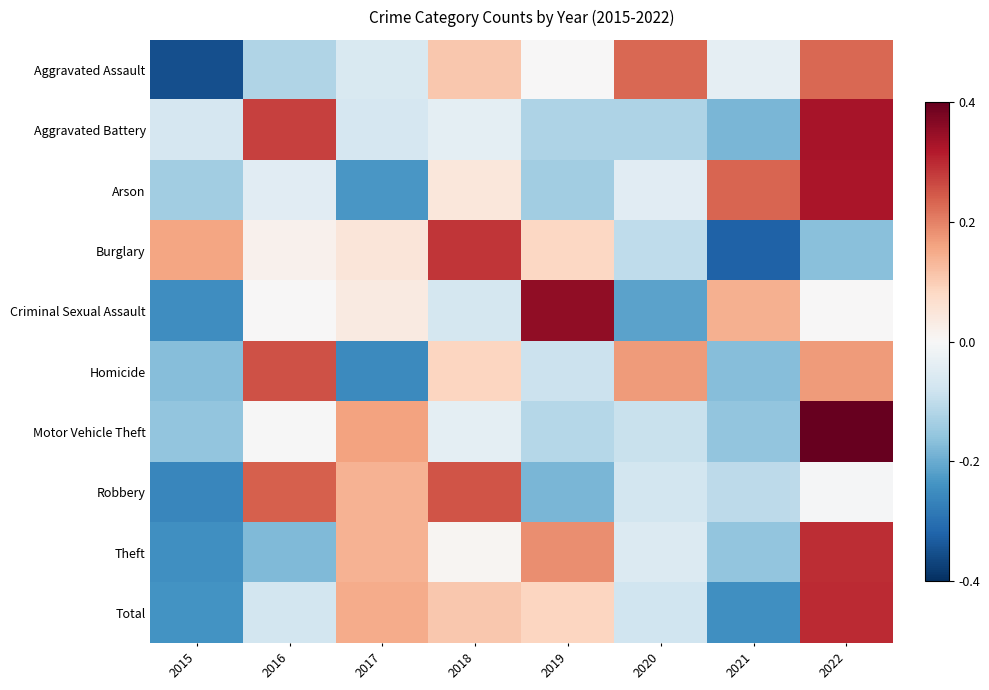

Reading left to right, list all the values displayed in this chart.

Aggravated Assault: 2015=-1.9	2016=-0.7	2017=-0.3	2018=0.6	2019=0.0	2020=1.3	2021=-0.2	2022=1.3
Aggravated Battery: 2015=-0.4	2016=1.5	2017=-0.4	2018=-0.2	2019=-0.7	2020=-0.7	2021=-1.0	2022=1.8
Arson: 2015=-0.8	2016=-0.3	2017=-1.3	2018=0.3	2019=-0.8	2020=-0.3	2021=1.3	2022=1.8
Burglary: 2015=0.9	2016=0.1	2017=0.3	2018=1.6	2019=0.5	2020=-0.6	2021=-1.8	2022=-0.9
Criminal Sexual Assault: 2015=-1.4	2016=0.0	2017=0.2	2018=-0.4	2019=2.0	2020=-1.2	2021=0.8	2022=0.0
Homicide: 2015=-0.9	2016=1.4	2017=-1.4	2018=0.5	2019=-0.5	2020=0.9	2021=-0.9	2022=0.9
Motor Vehicle Theft: 2015=-0.9	2016=-0.0	2017=0.9	2018=-0.2	2019=-0.6	2020=-0.5	2021=-0.9	2022=2.2
Robbery: 2015=-1.5	2016=1.3	2017=0.8	2018=1.4	2019=-1.0	2020=-0.4	2021=-0.6	2022=-0.0
Theft: 2015=-1.4	2016=-1.0	2017=0.8	2018=0.0	2019=1.0	2020=-0.3	2021=-0.9	2022=1.6
Total: 2015=-1.3	2016=-0.4	2017=0.8	2018=0.6	2019=0.5	2020=-0.4	2021=-1.4	2022=1.7